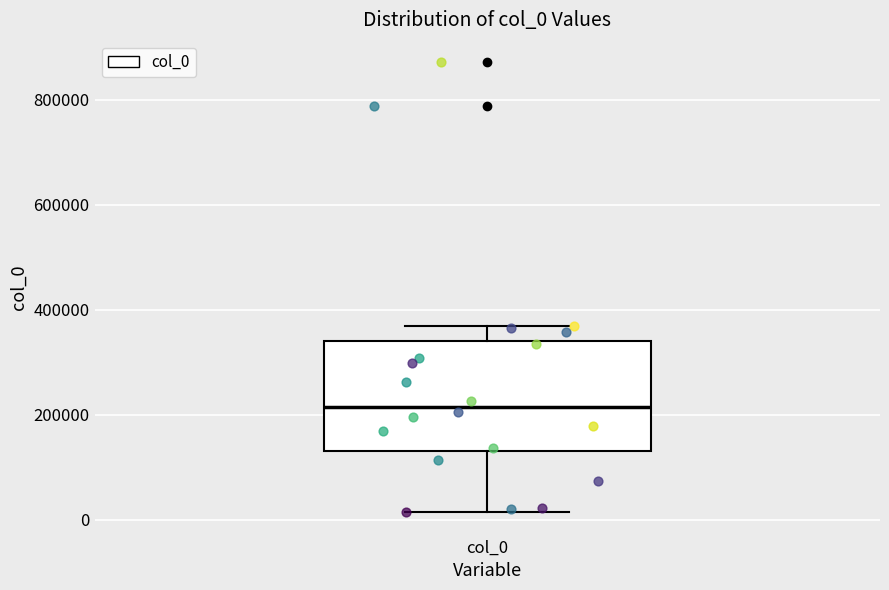

Where does the median line of the box for col_0 sit on the y-axis? The values are not printed on the chart, so give them approximately, as read against the axis.

220000